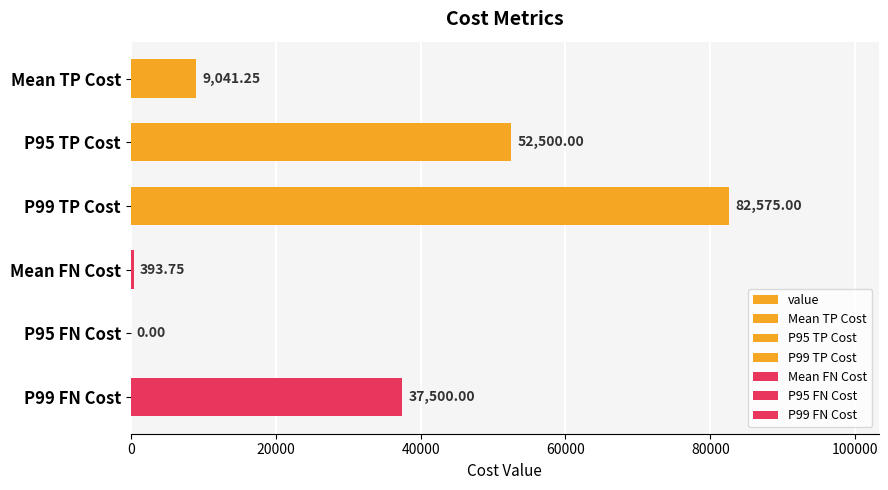

Count the number of categories in the chart.

6